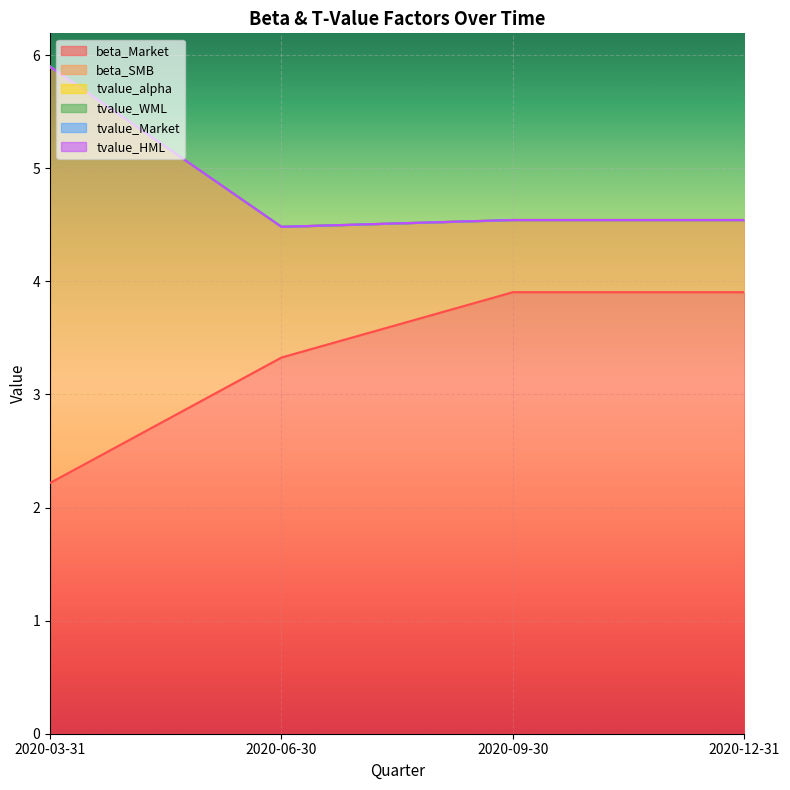

What is the label of the 4th point from the right?

2020-03-31